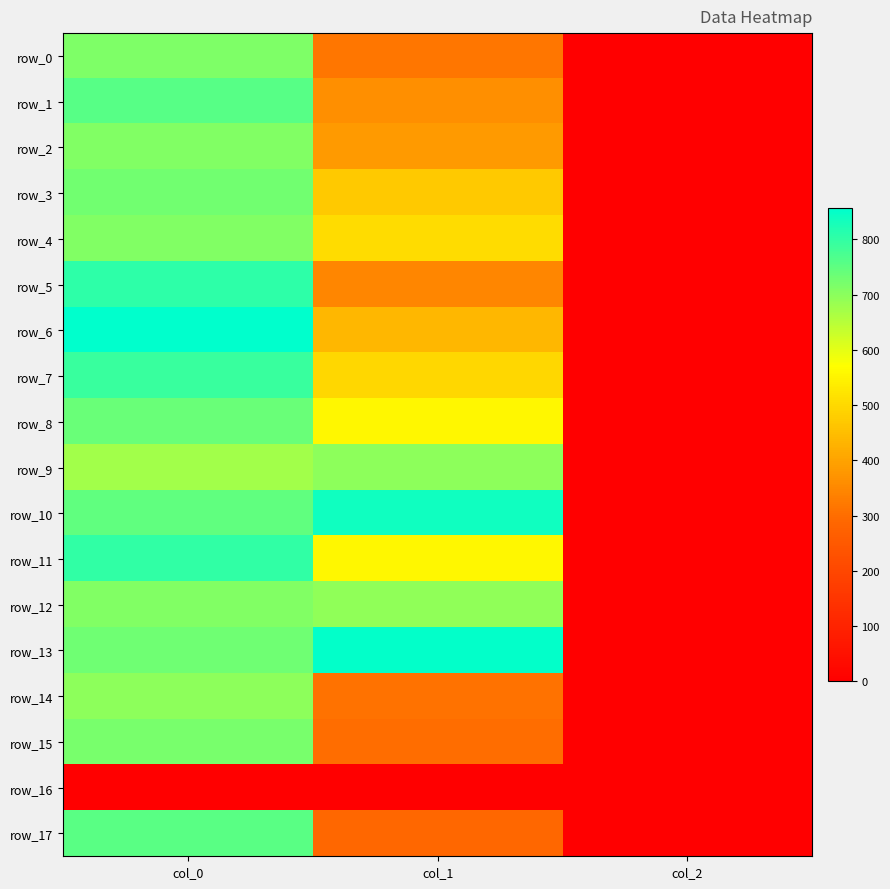

What is the lowest value of the row_12 series?

2.0